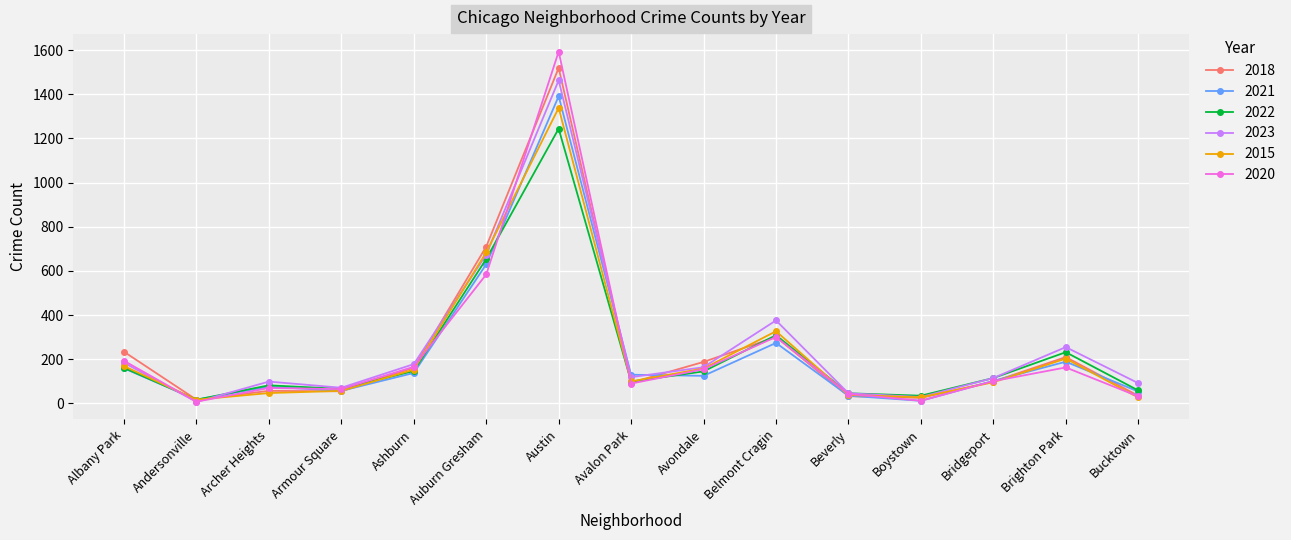

Read the 2021 value at Austin.

1391